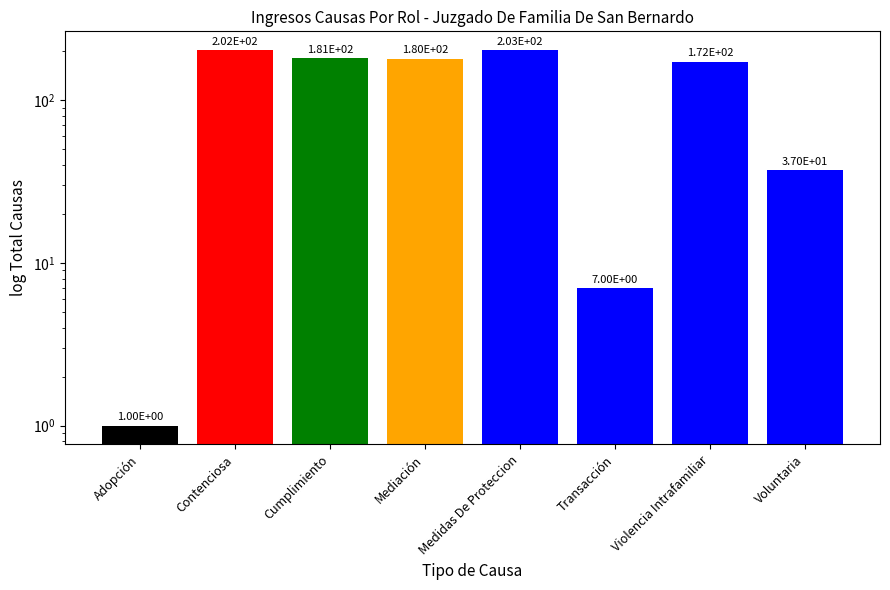

How many distinct data groups are displayed?

1